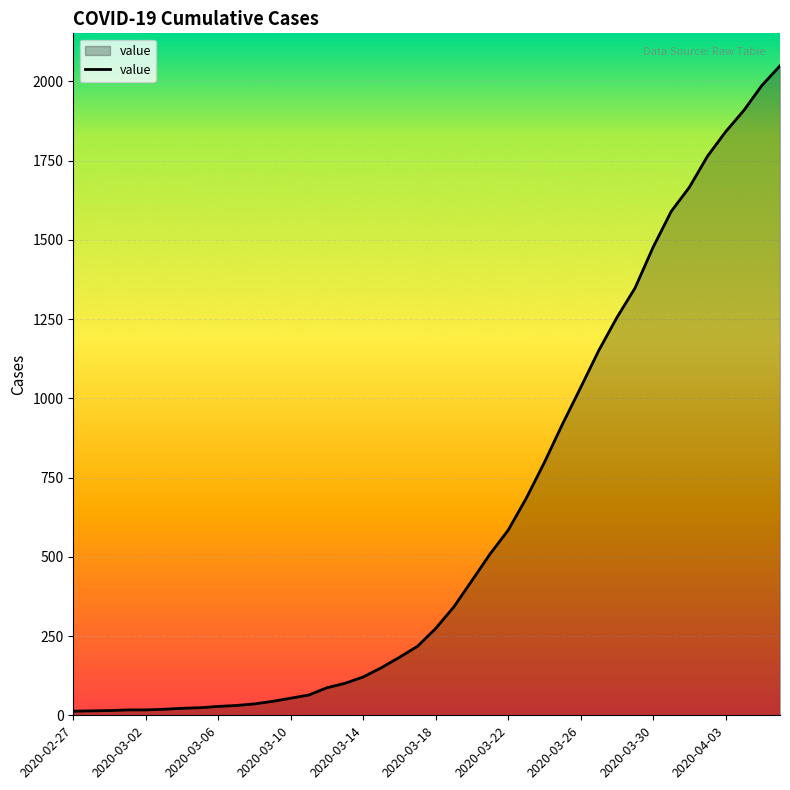

The value at 2020-03-10 is 54. True or false?

True